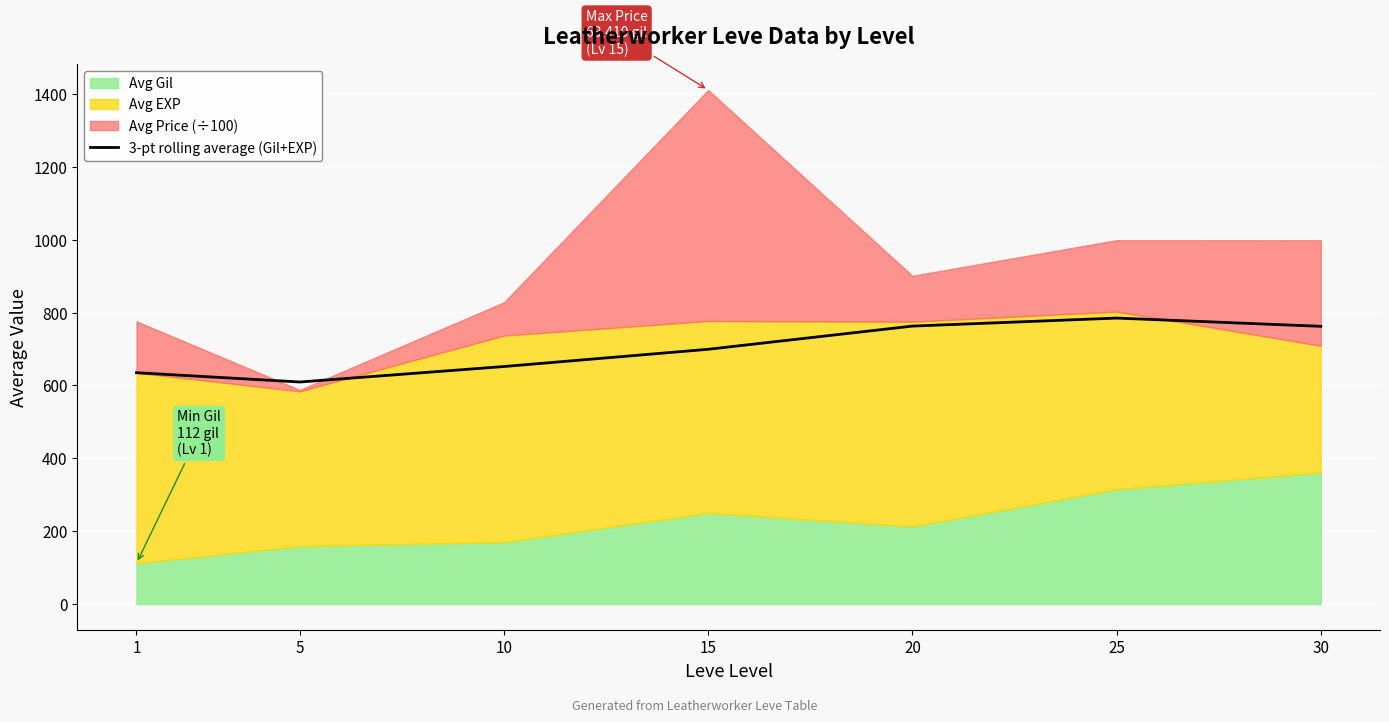

Which has a higher value, 15 or 20?

20